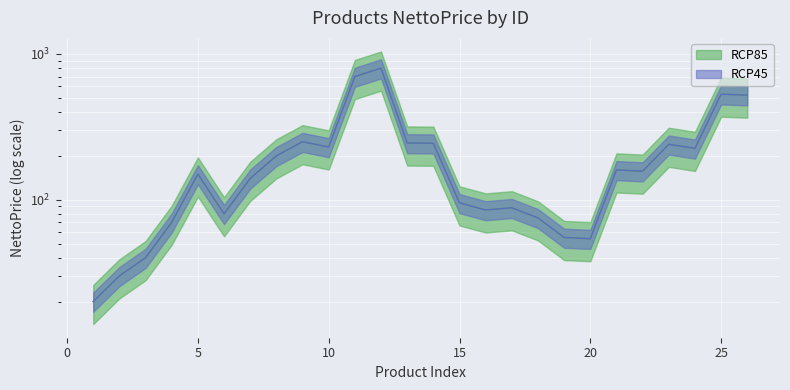

What are all the series names shown in the legend?

RCP85, RCP45